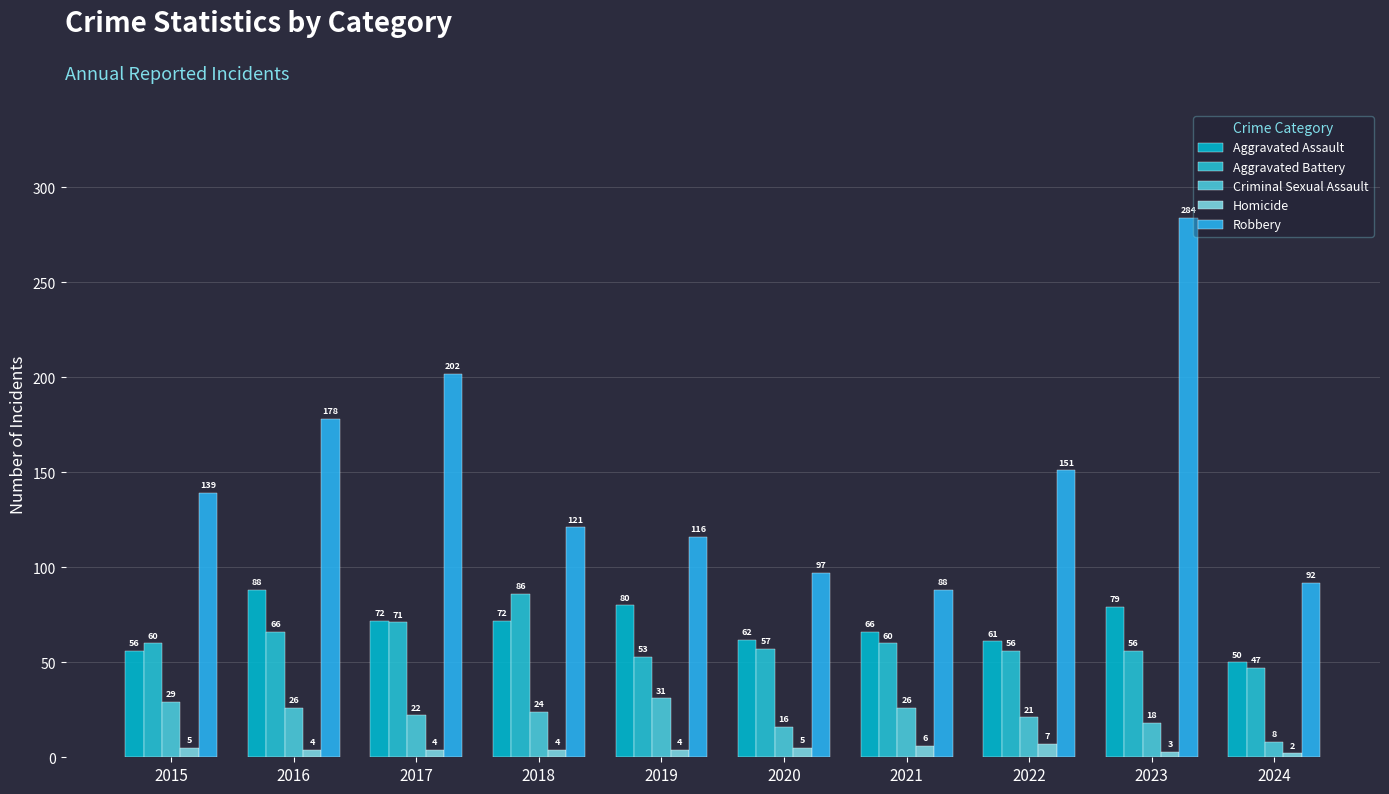

What is the difference between the Homicide values at 2015 and 2018?

1